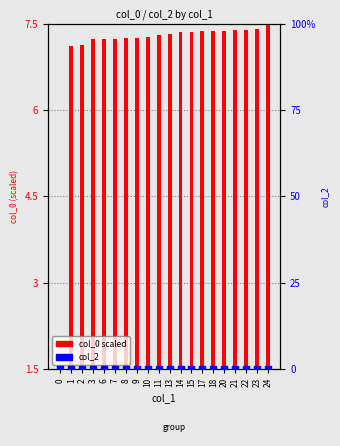

Which series contains the lowest Y value?

col_2